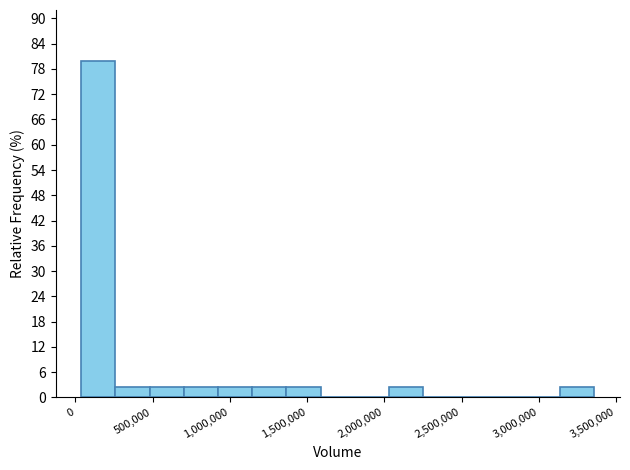

How tall is the bar that spans 250000 to 500000 on the x-axis? Neither the bar edges nor the heights are printed on the chart, so give them approximately, as read against the axes.

3